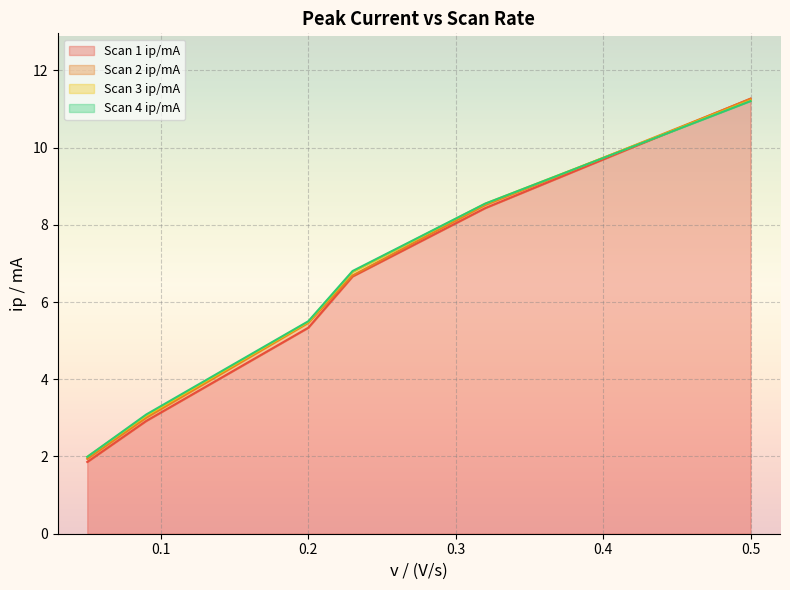

What is the sum of all Scan 3 ip/mA values?

37.1